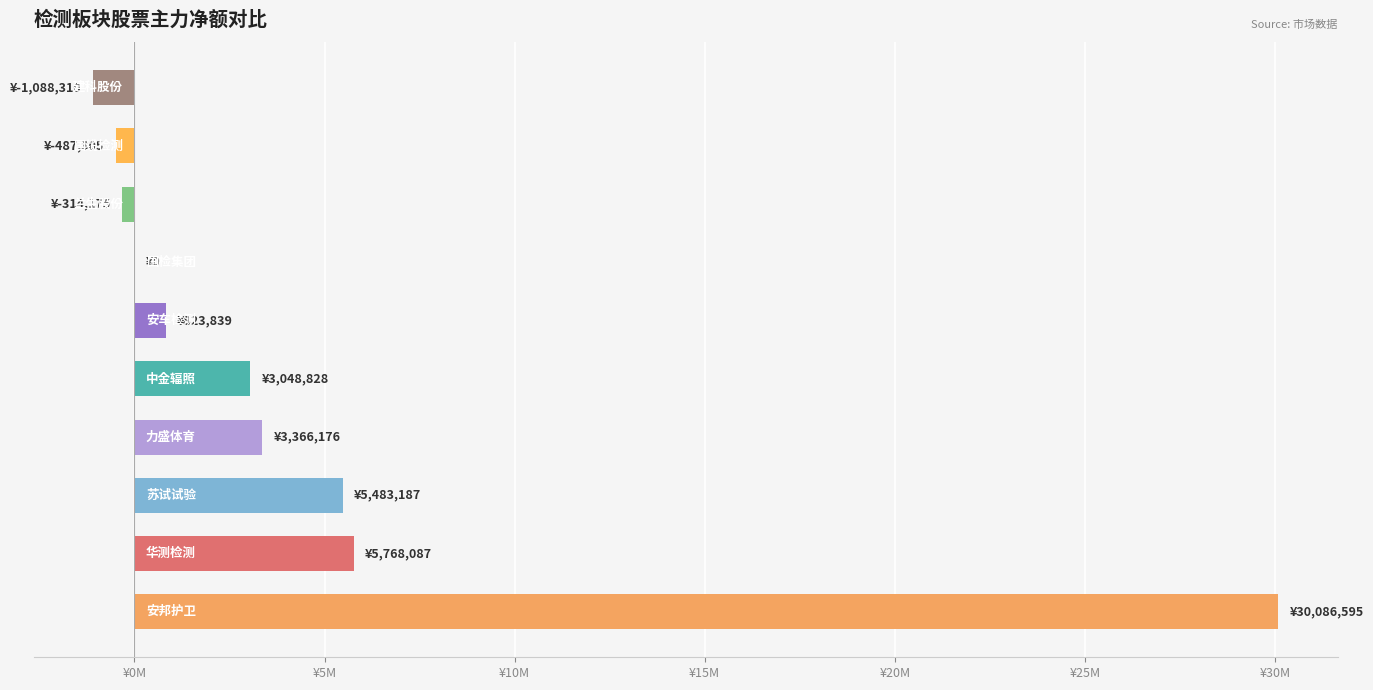

Does the chart contain stacked bars?

No